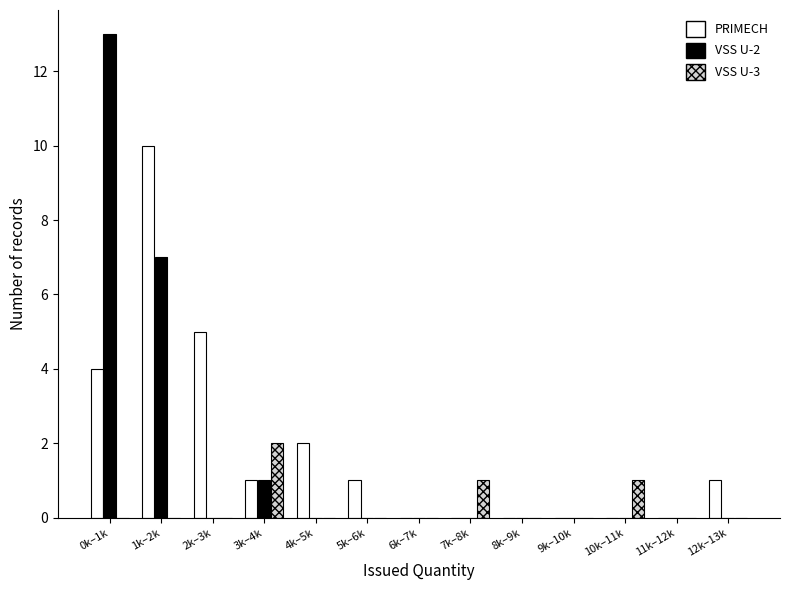

What is the sum of all VSS U-3 values?

4